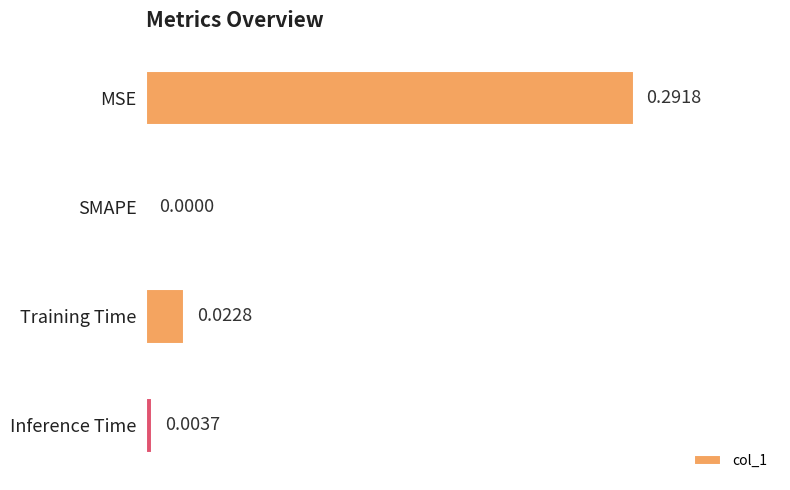

Where is the data nearest to the value 0?

SMAPE